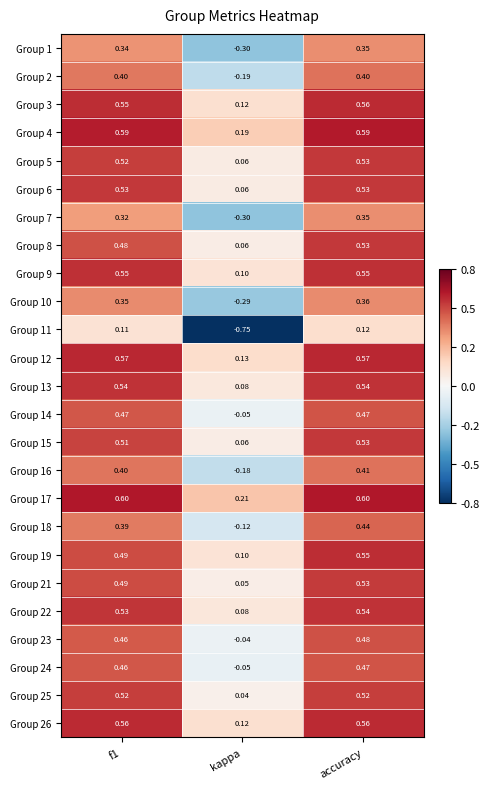

Is the value of Group 8 at f1 greater than the value of Group 6 at f1?

No